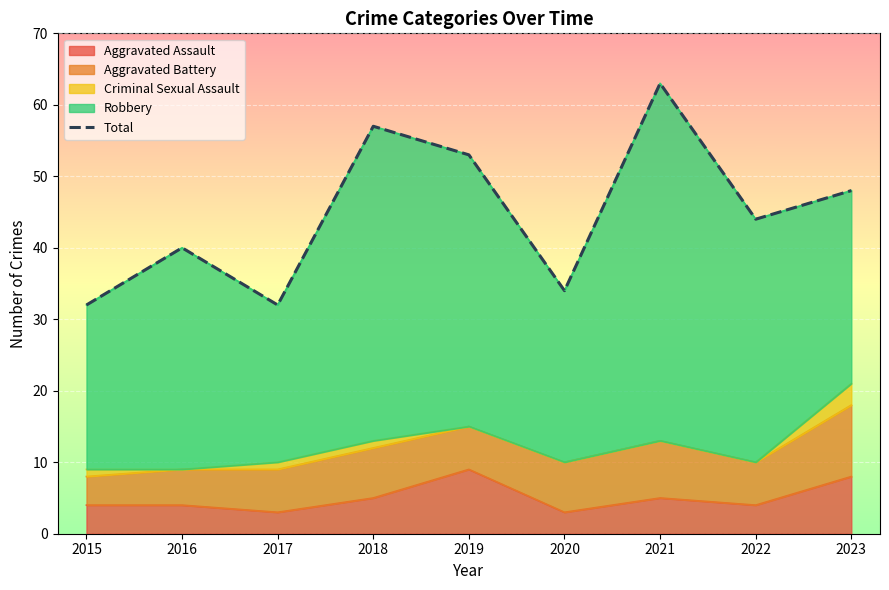

Reading left to right, what are all the values shown in this chart?

2015=32	2016=40	2017=32	2018=57	2019=53	2020=34	2021=63	2022=44	2023=48